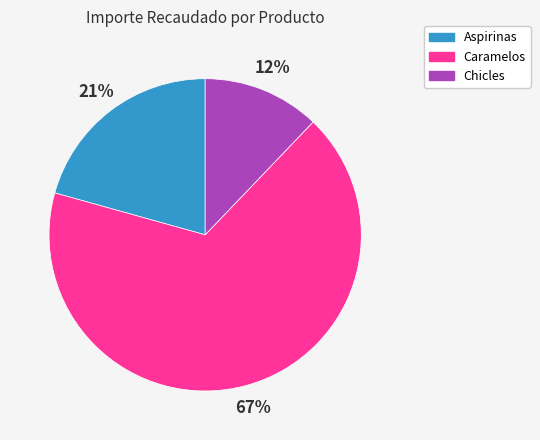

Which has a higher value, Caramelos or Aspirinas?

Caramelos